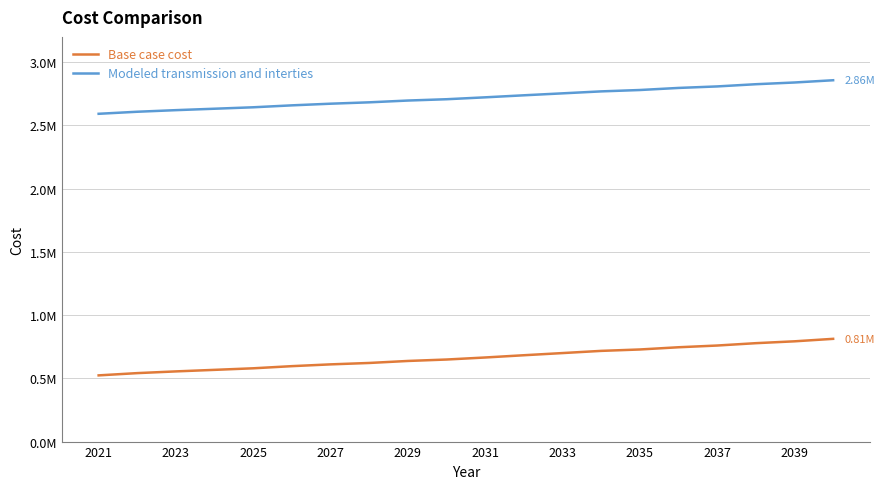

Which series has the largest total across all categories?

Modeled transmission and interties